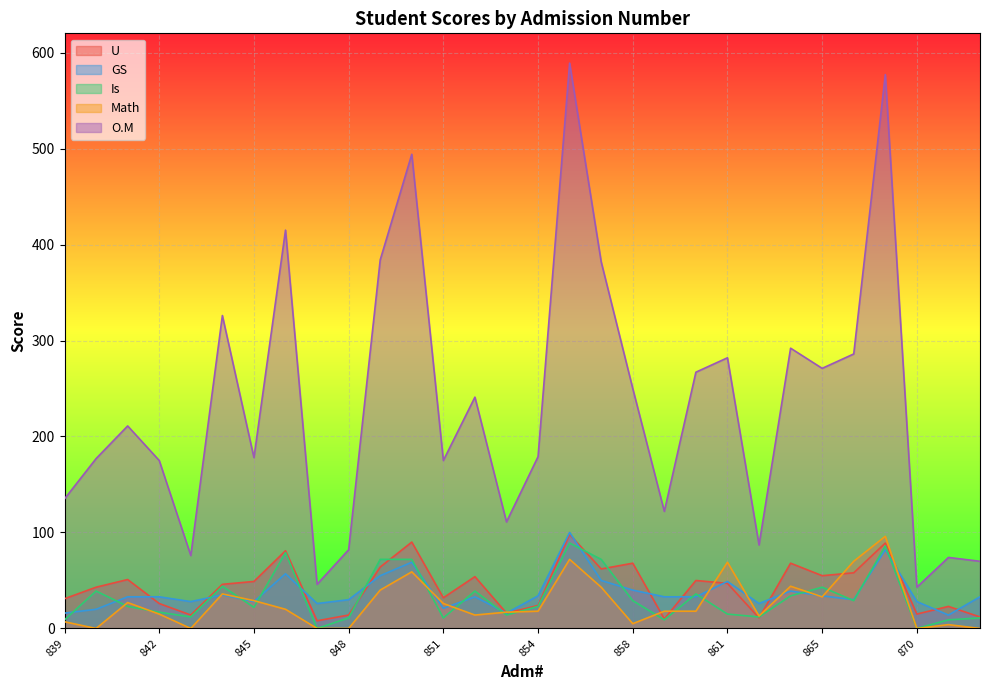

How many categories are shown in the chart?

30